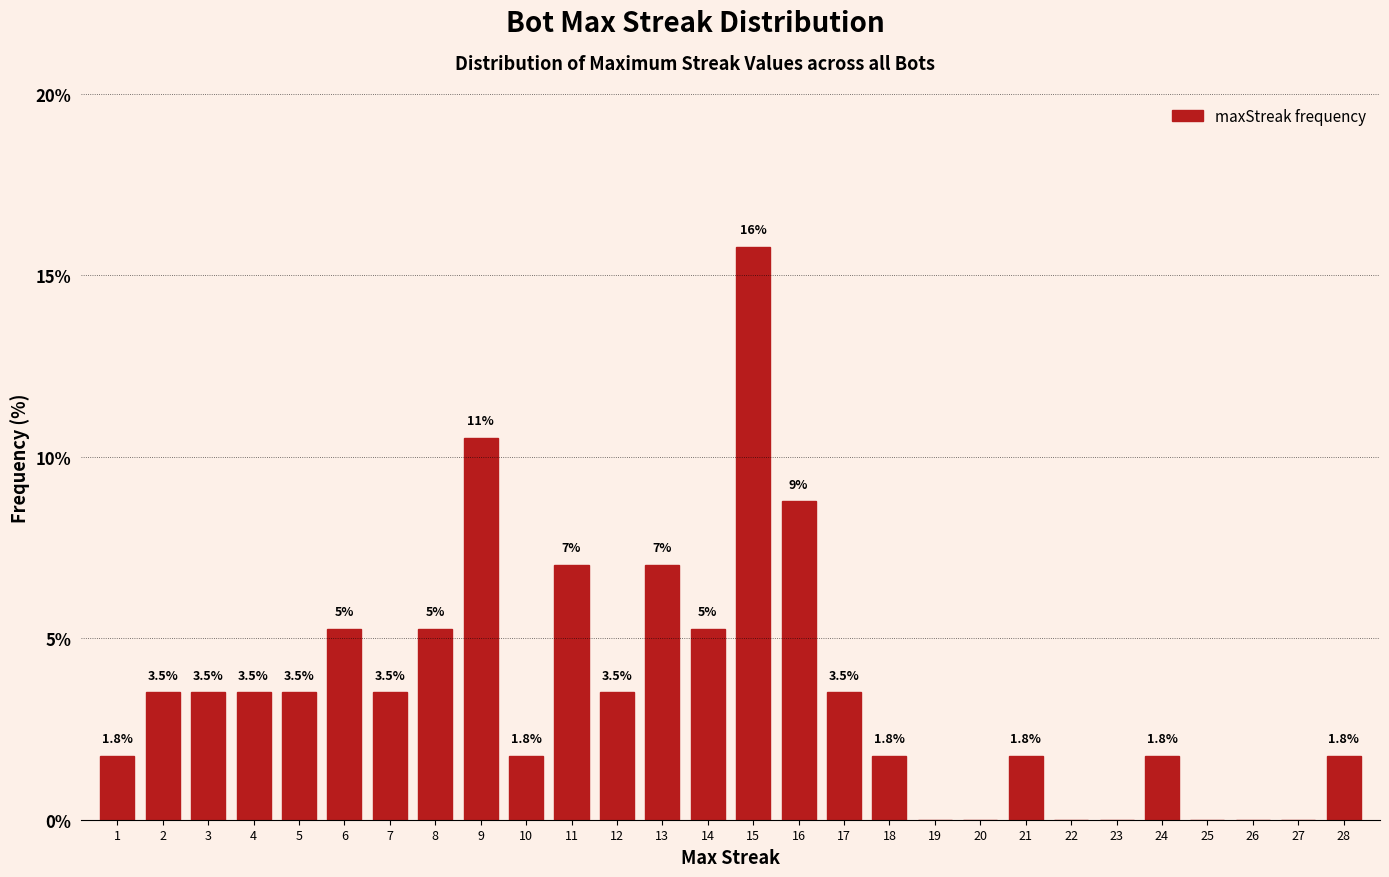

What is the change in value from 14 to 21?

-3.5